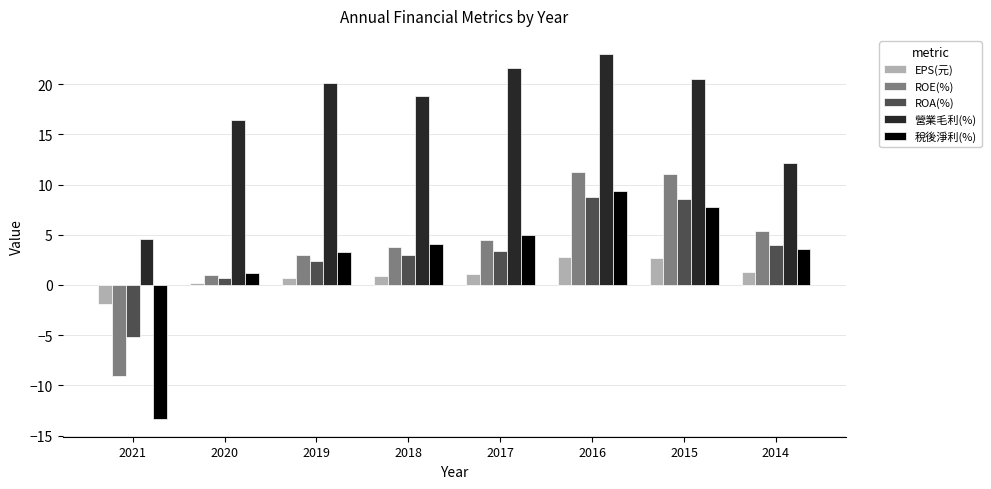

Is the value of 稅後淨利(%) at 2020 greater than the value of ROA(%) at 2015?

No